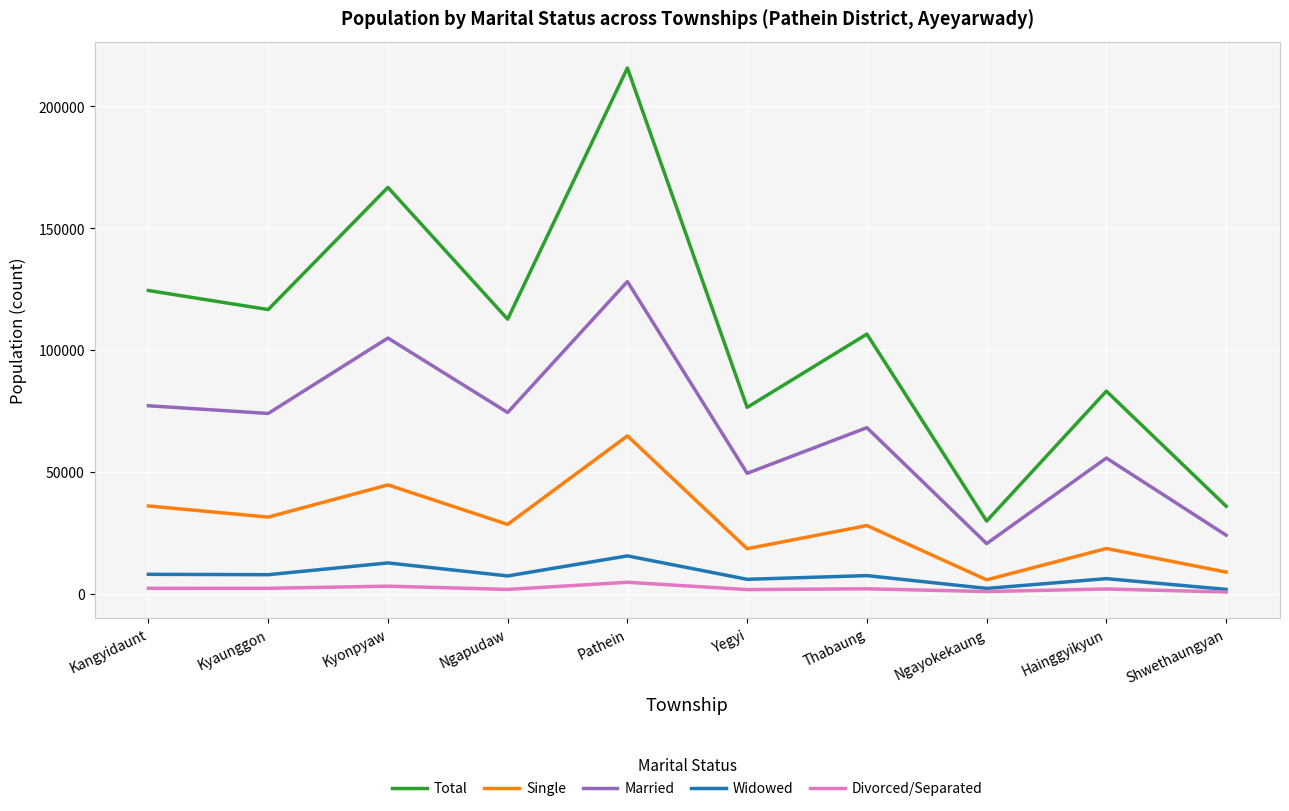

The Total series shows 49151 at Ngayokekaung. True or false?

False